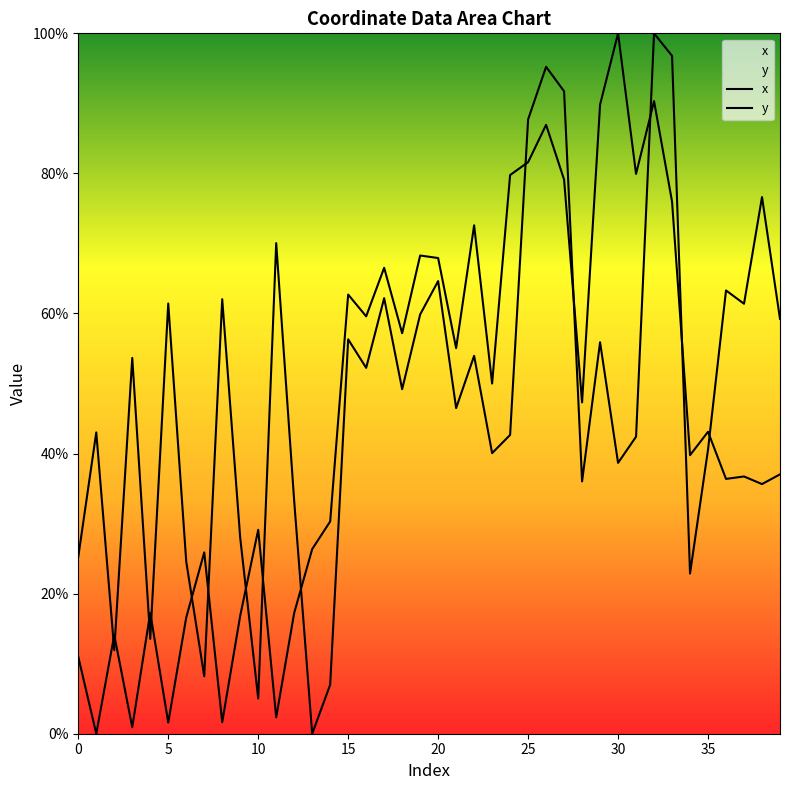

What is the approximate value of x at 14?

7.0